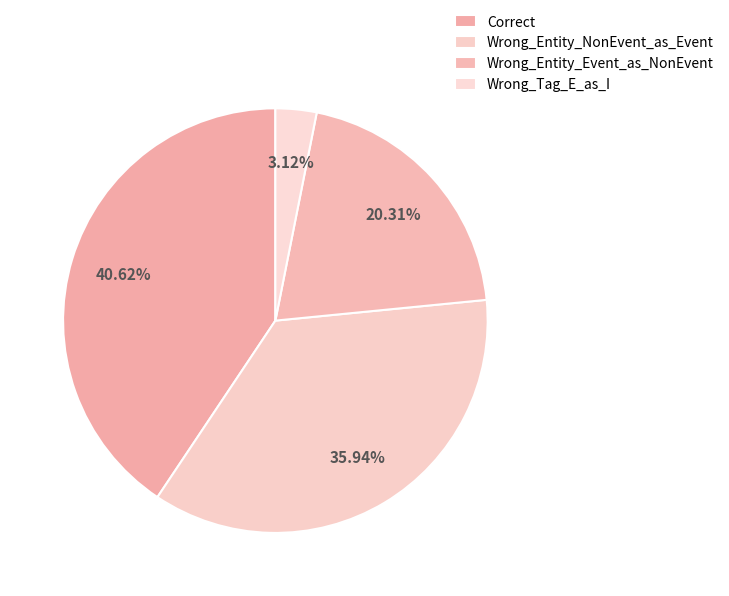

Approximately how many times larger is the value at Correct compared to Wrong_Entity_NonEvent_as_Event?

1.1